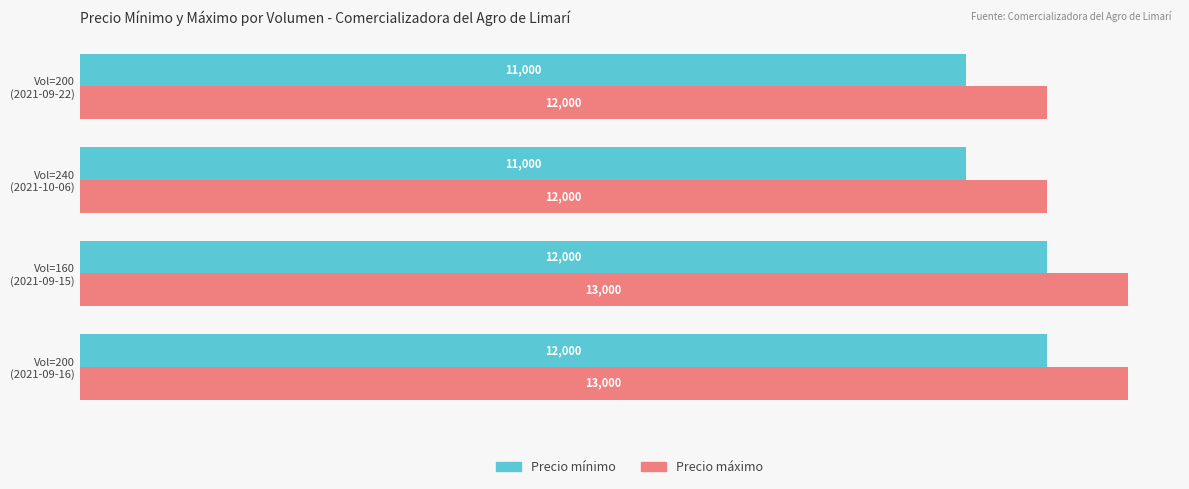

Rank the series by their maximum value, from highest to lowest.

Precio máximo, Precio mínimo